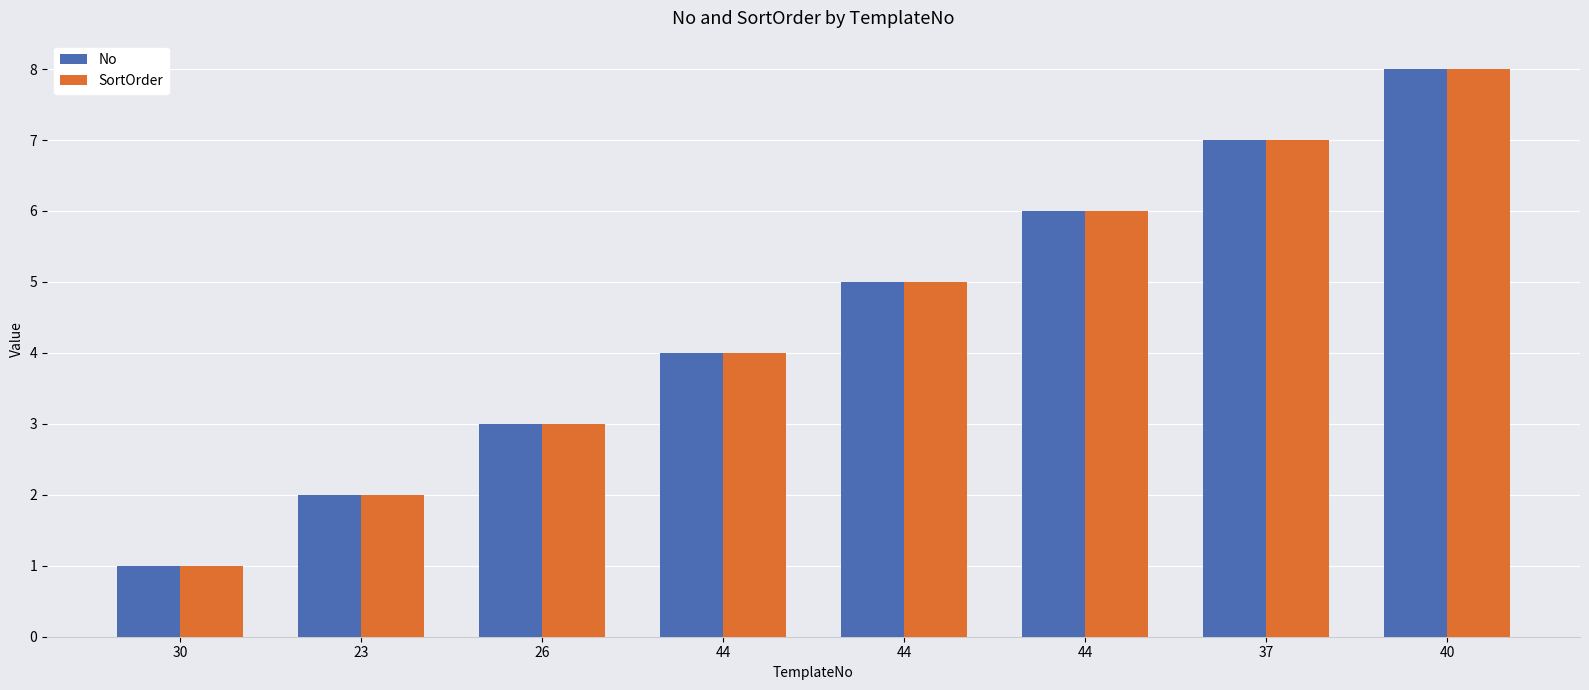

At 44, list the series in order from largest to smallest.

No, SortOrder